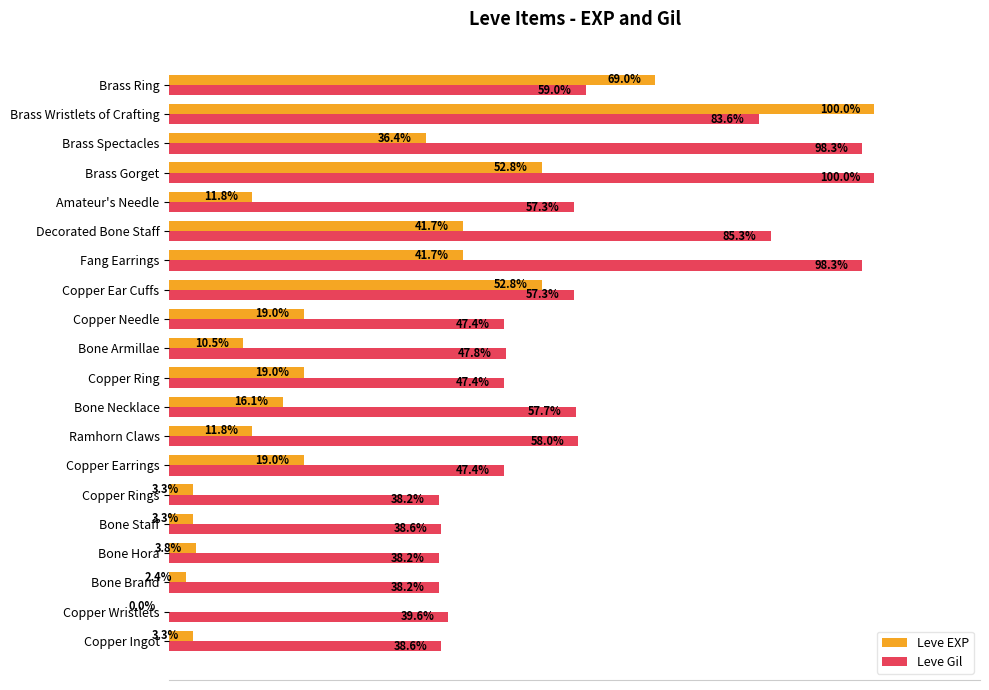

Which series changed the most between Copper Wristlets and Fang Earrings?

Leve Gil